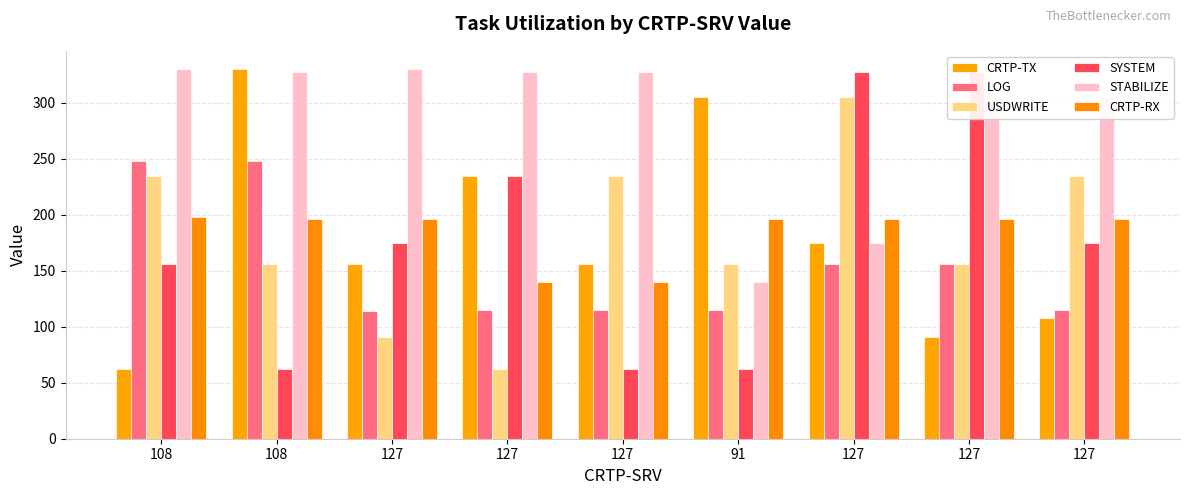

Is it true that CRTP-TX equals 156 at 127?

True